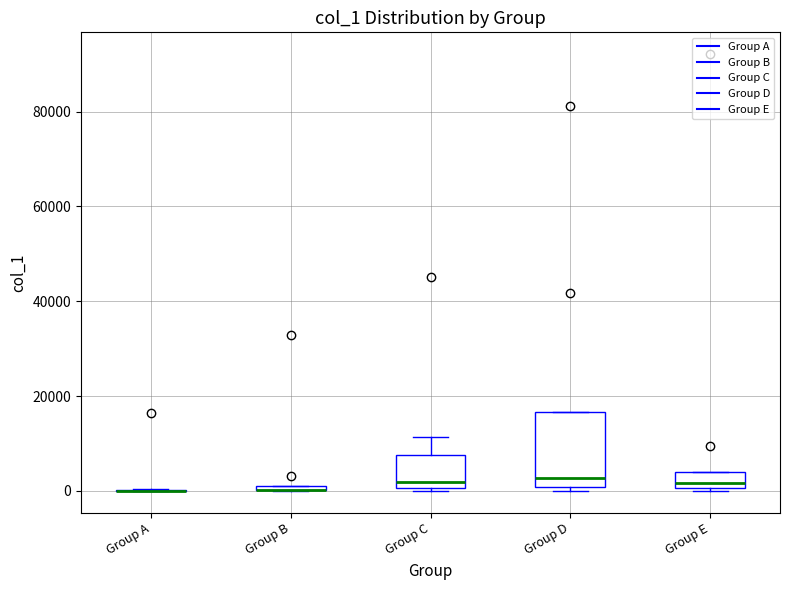

Where is the upper edge of the box for Group B on the y-axis? The values are not printed on the chart, so give them approximately, as read against the axis.

2000